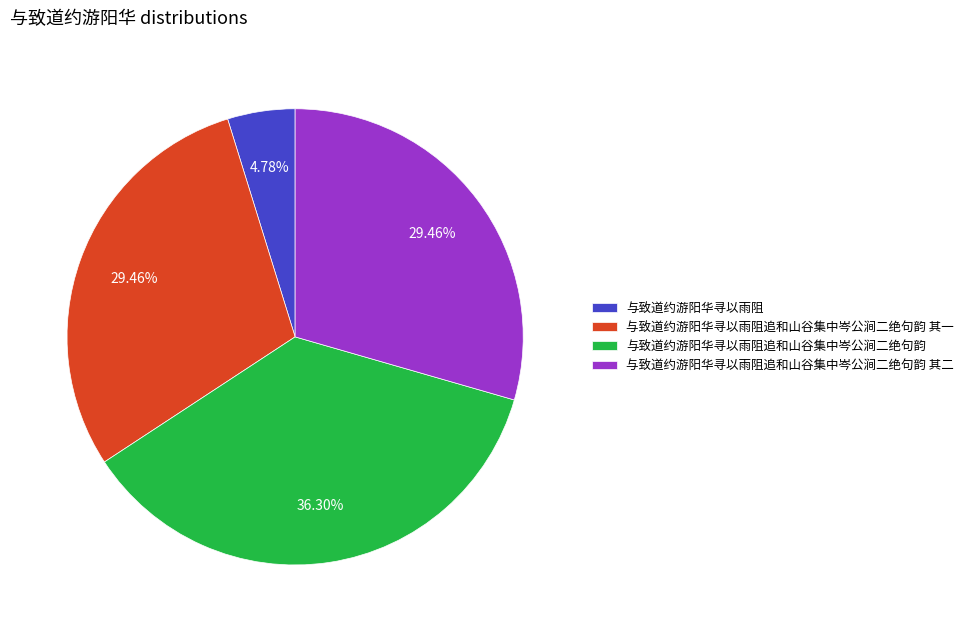

Which category has the biggest portion of the pie?

与致道约游阳华寻以雨阻追和山谷集中岑公涧二绝句韵